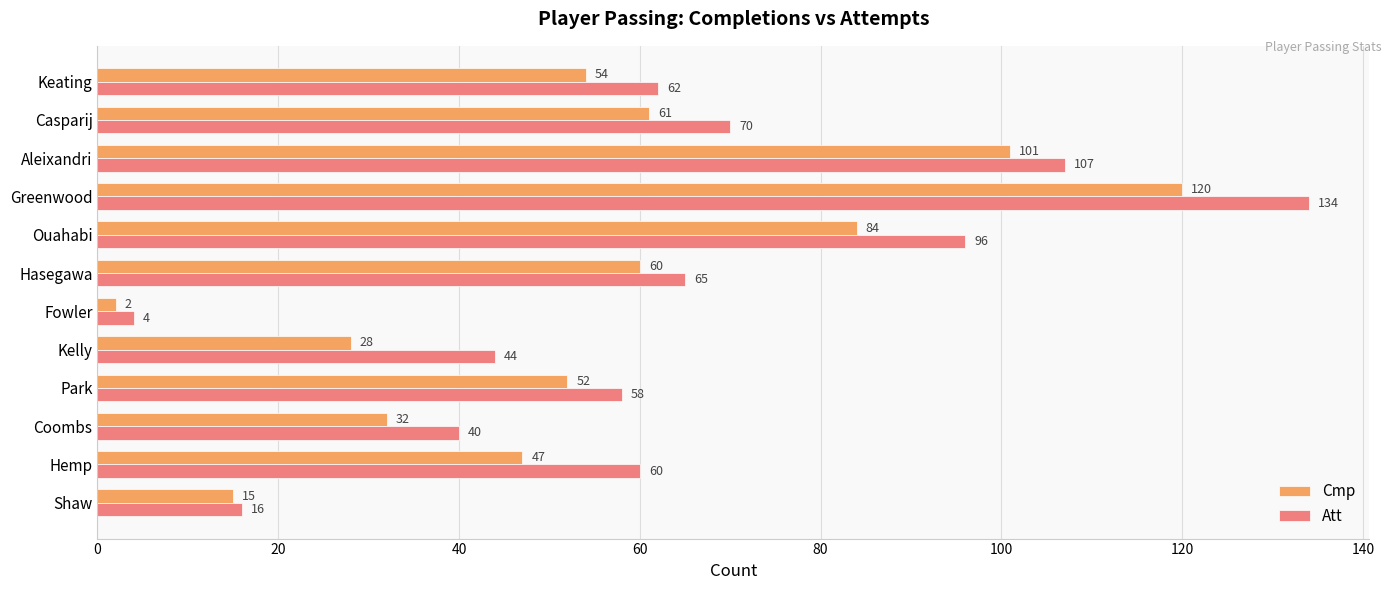

Which category has the lowest value in the Att series?

Fowler